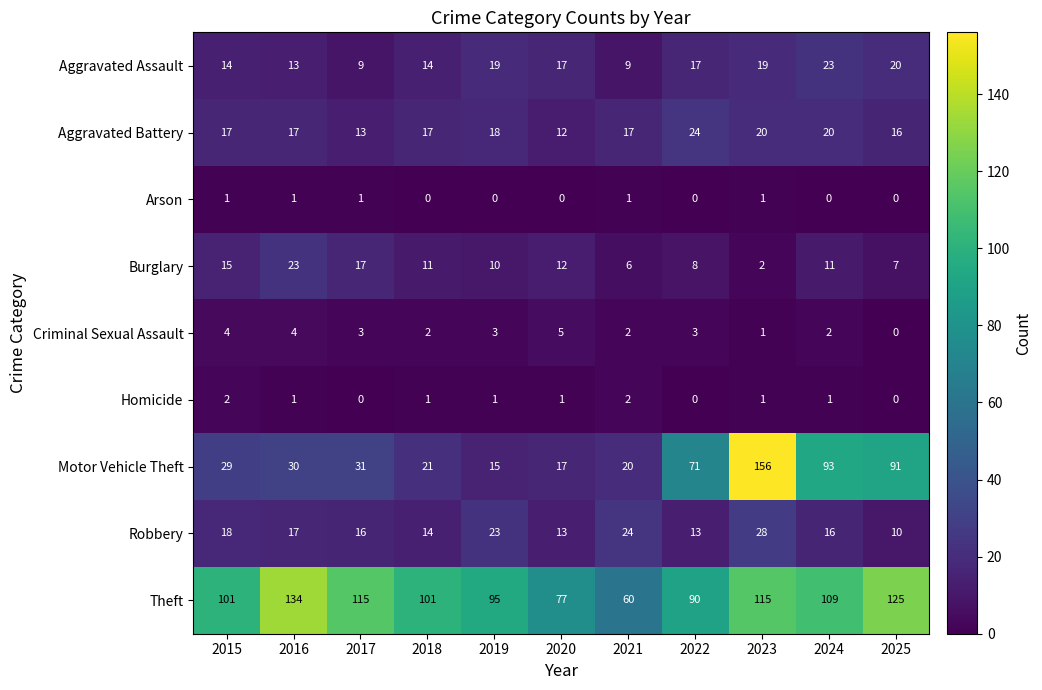

At how many categories does at least one series exceed 46?

11